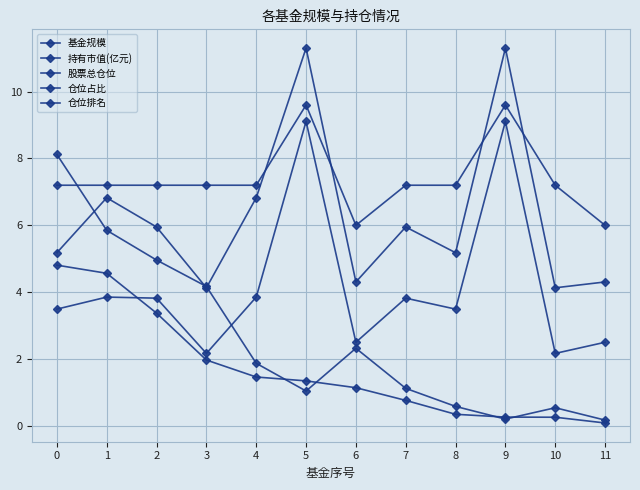

Is this an area chart (filled region under the line)?

No